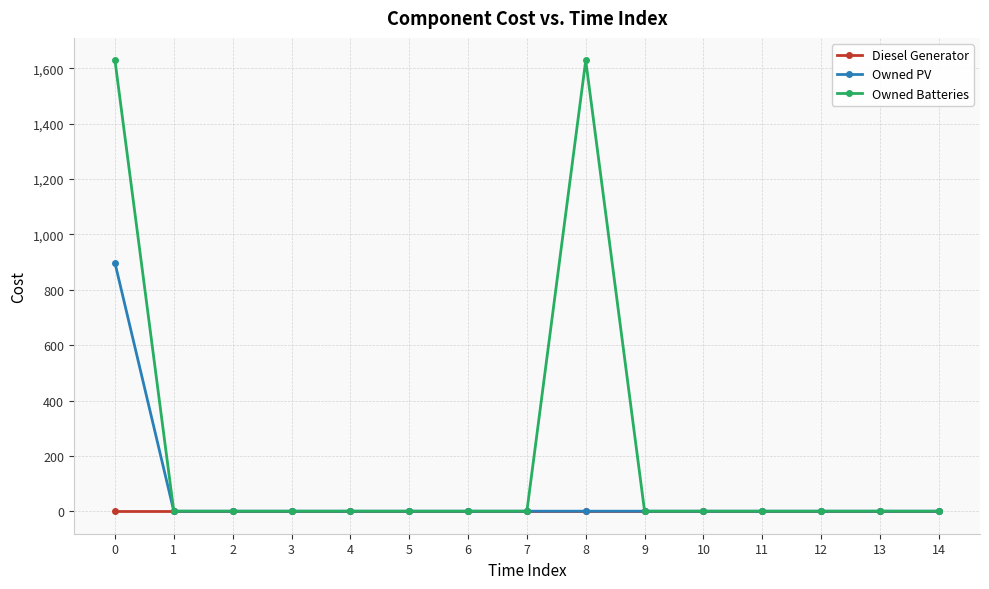

What is the sum of all Owned Batteries values?

3258